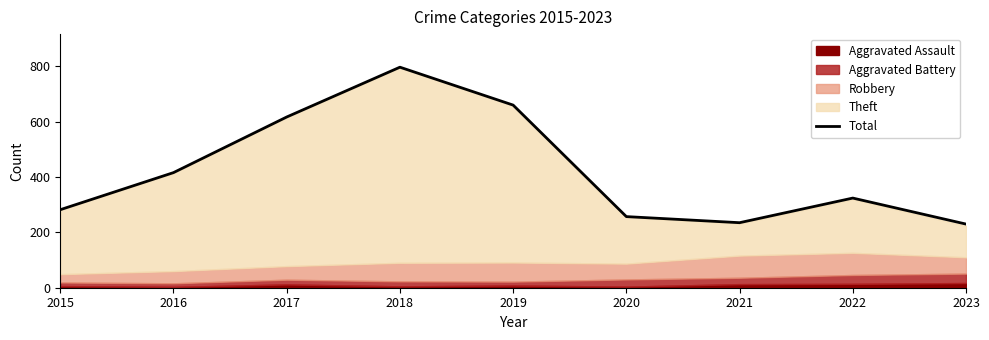

Reading right to left, extract all data points from this chart.

230	324	235	257	660	797	617	416	282